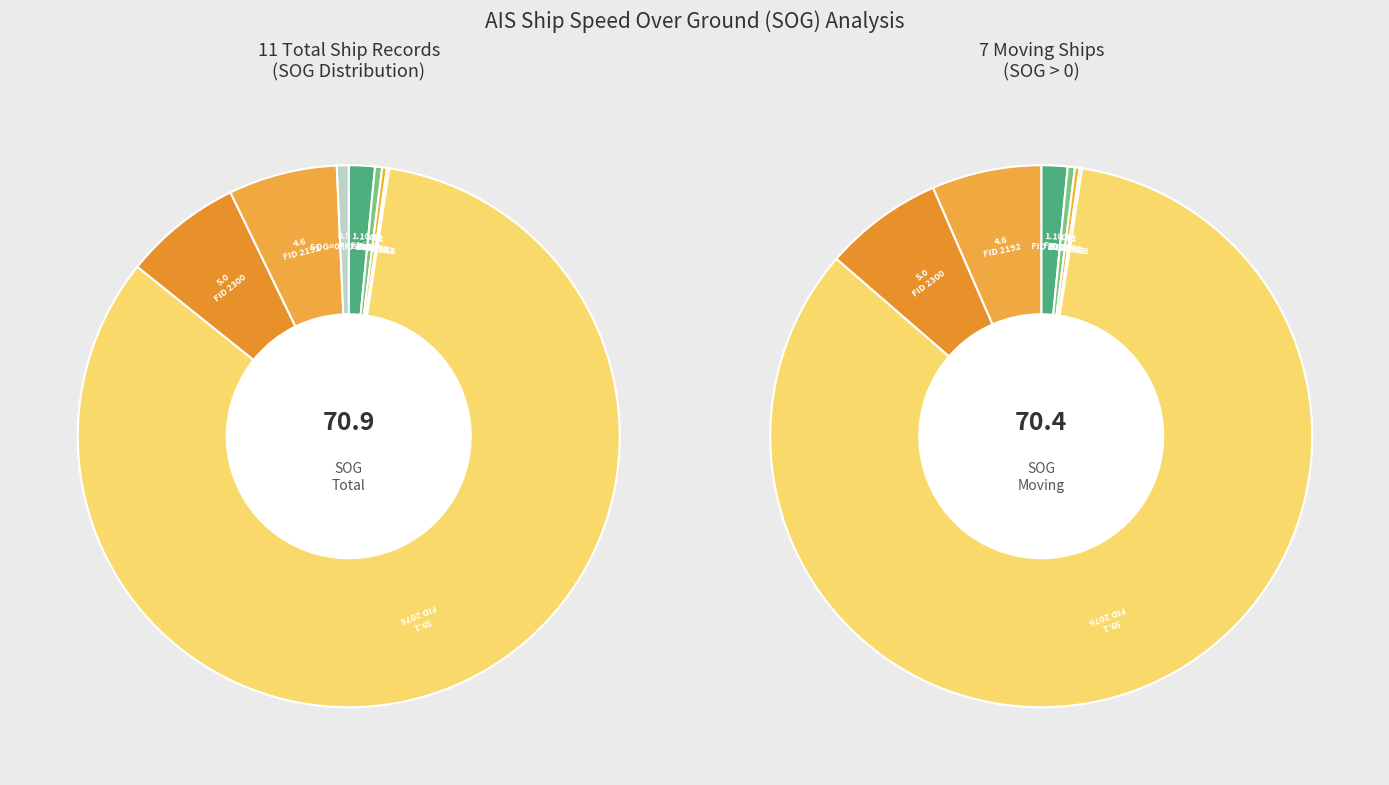

The 2393 slice represents 1% of the pie. True or false?

False